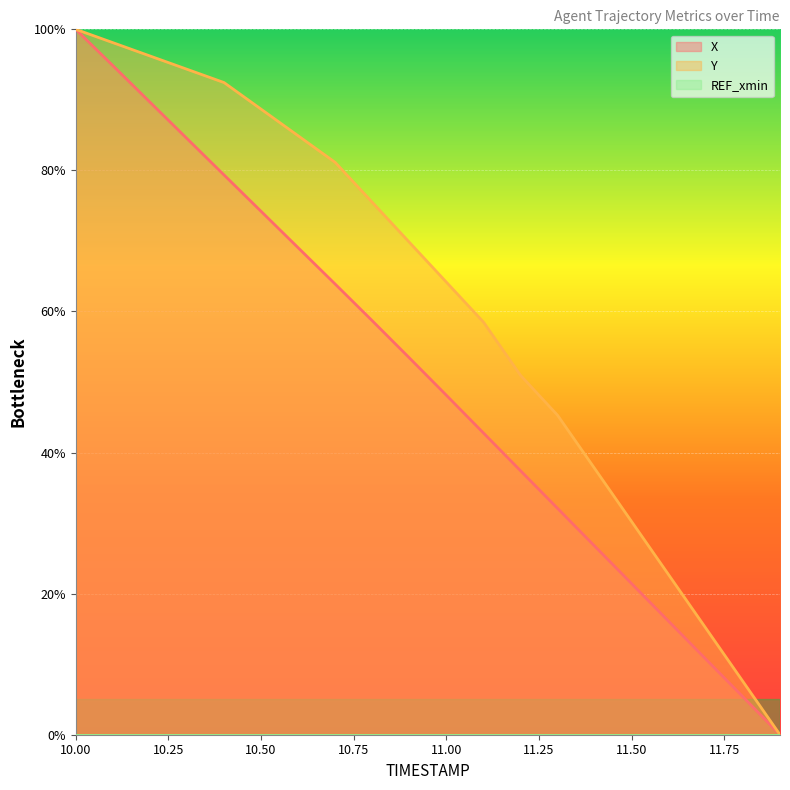

The value of X at 11.50 is 21.4. True or false?

True